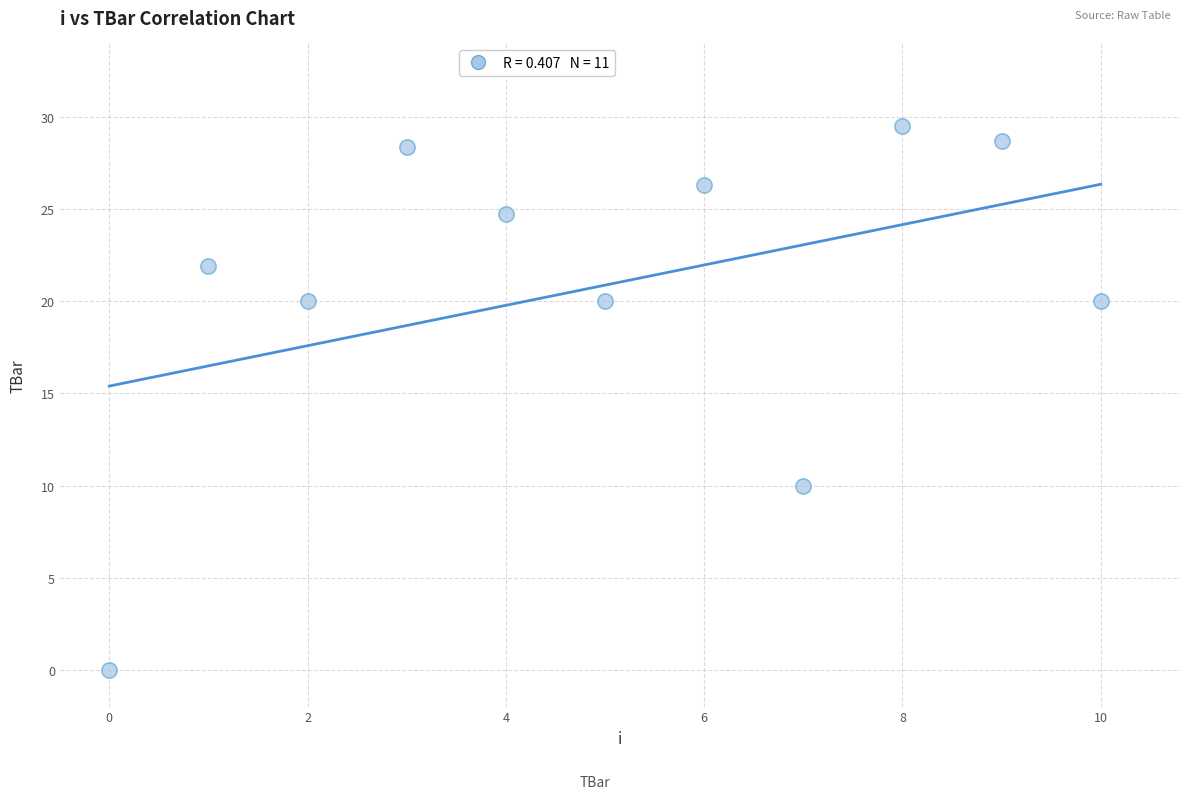

What Y value in the scatter plot is closest to 14?

10.0